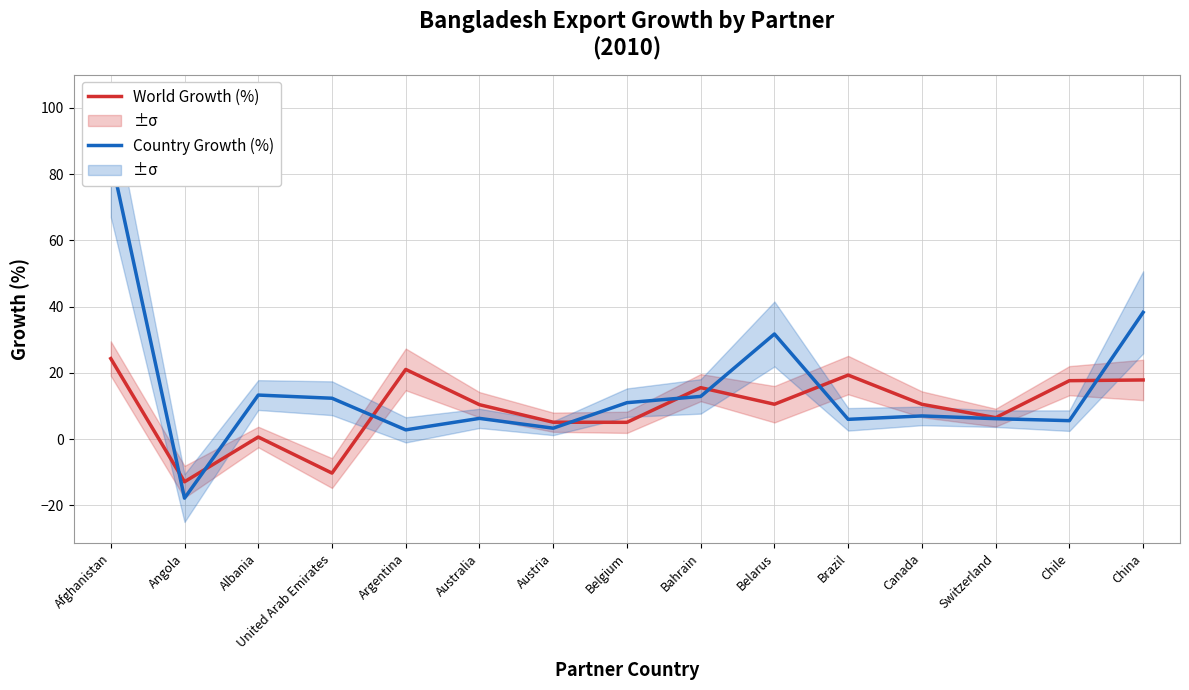

Which series ends up on top after the final intersection of Country Growth (%) and World Growth (%)?

Country Growth (%)